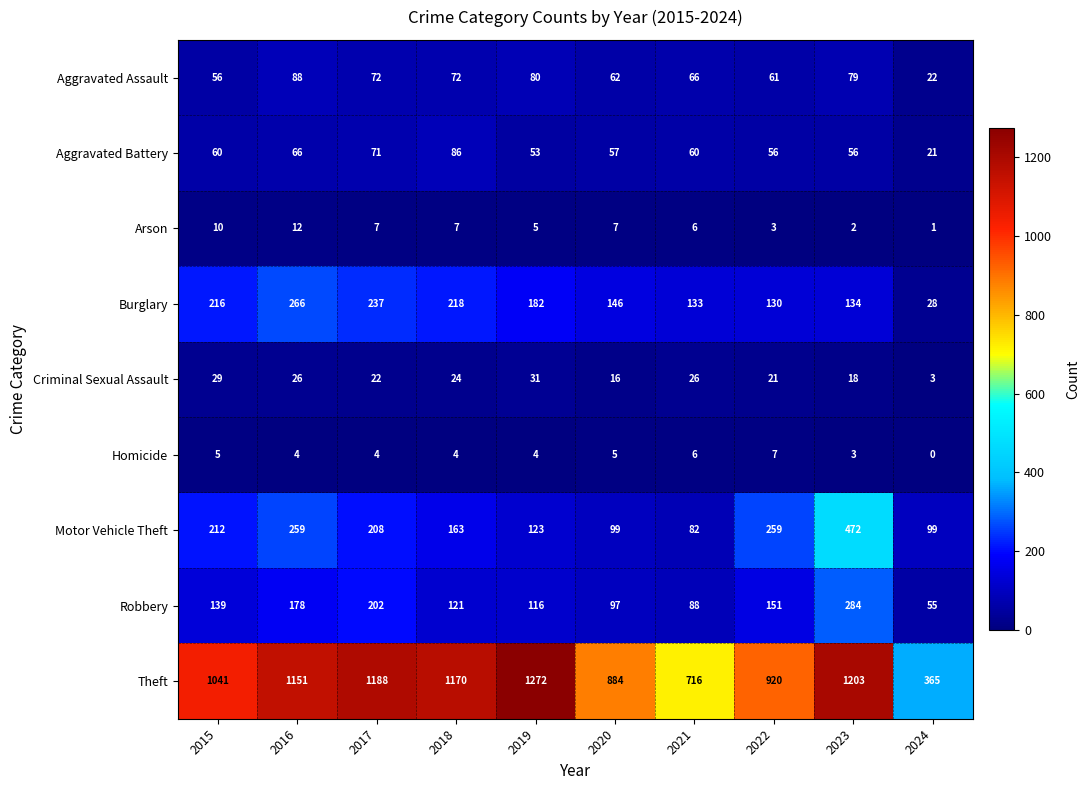

What is the spread (max minus min) of values at 2024?

365